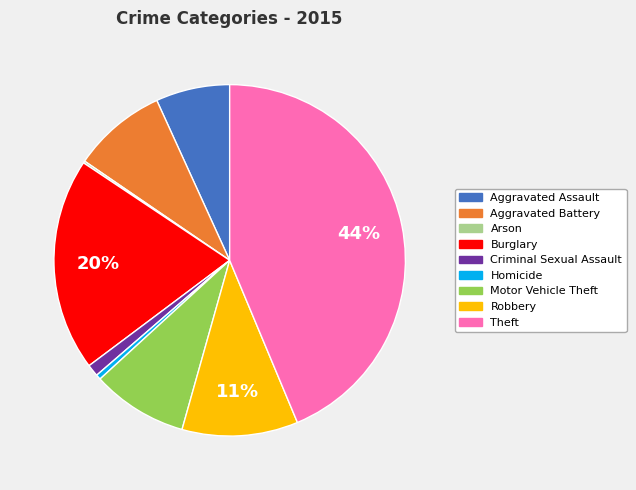

True or false: Criminal Sexual Assault accounts for 11% of the total.

False